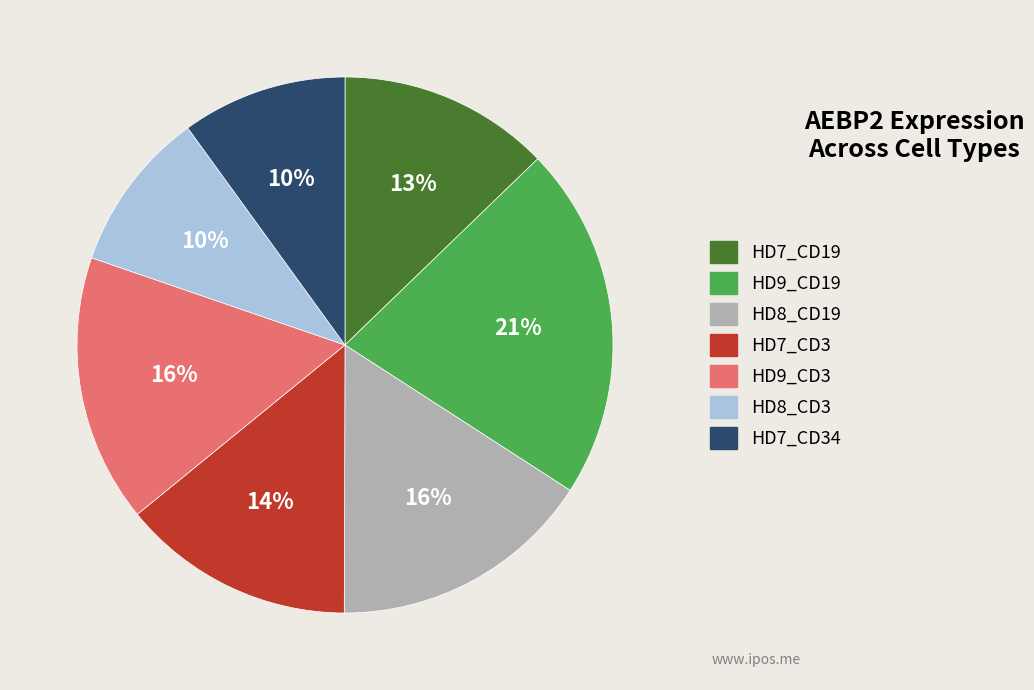

How many slices are in this pie chart?

7